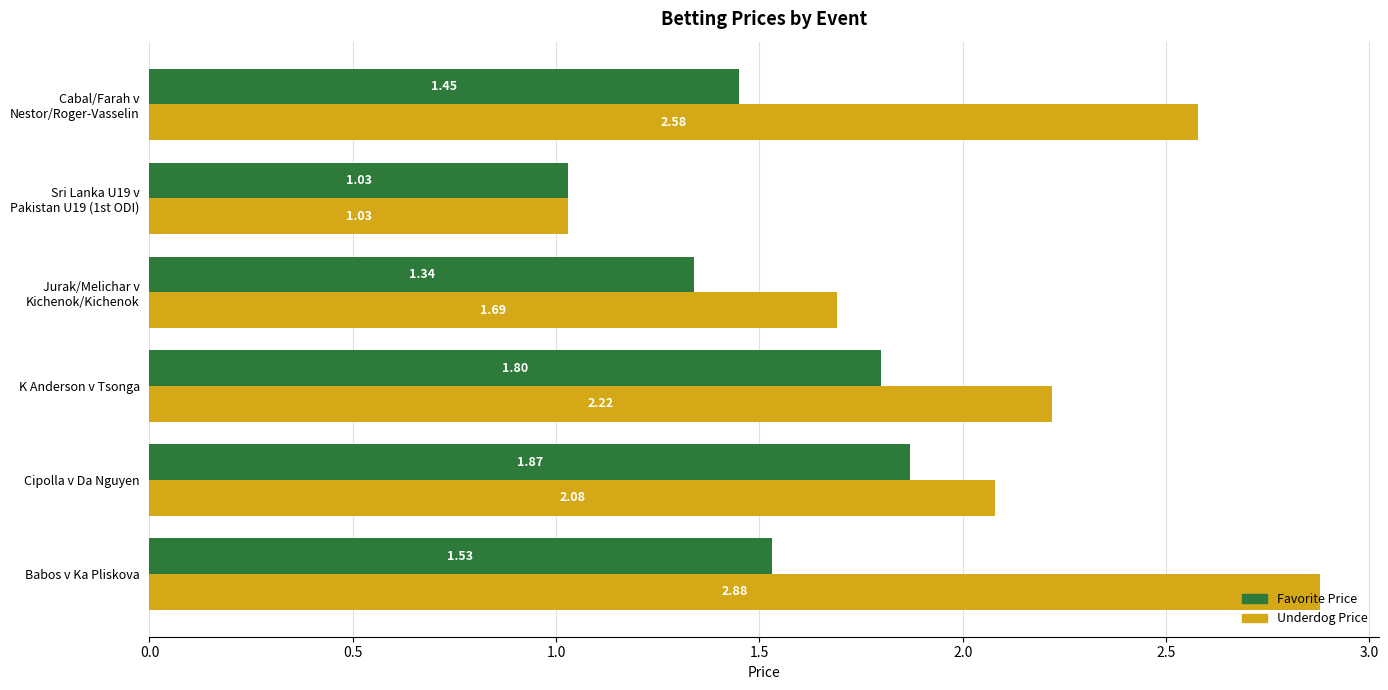

List the series in order of their overall mean, lowest first.

Favorite Price, Underdog Price